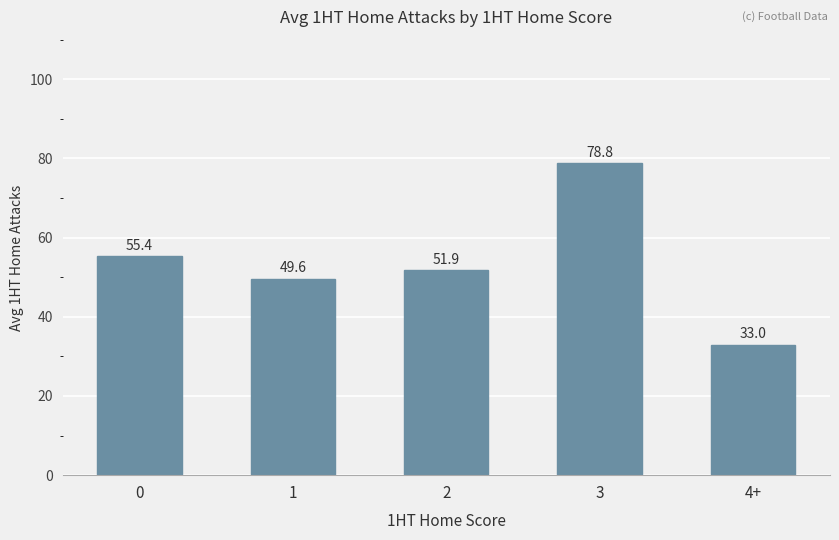

What is the label of the 1st bar from the right?

4+